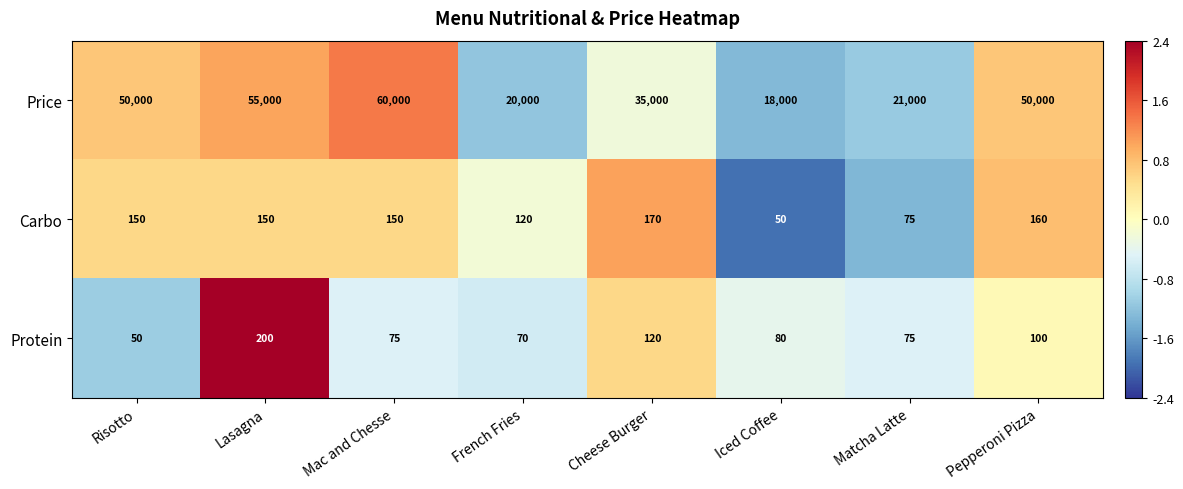

At which label does Carbo reach its minimum?

Iced Coffee